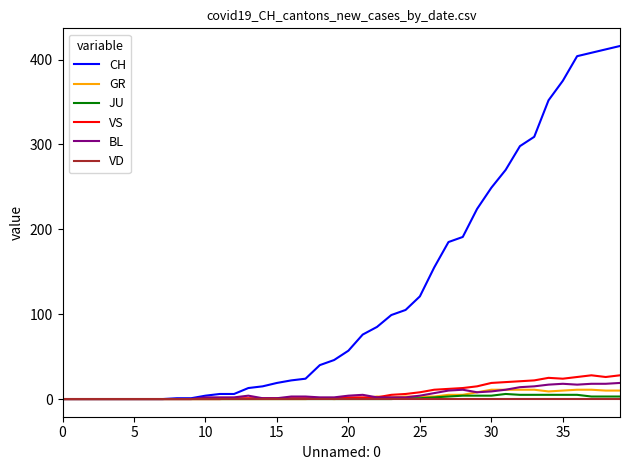

Which series has the largest total across all categories?

CH